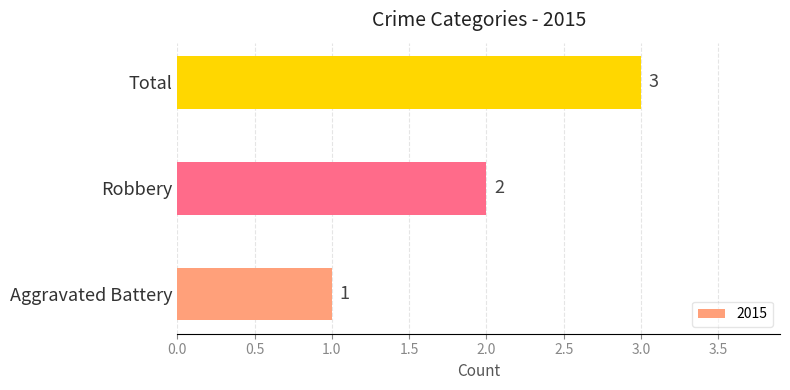

How many bars are there in total?

3